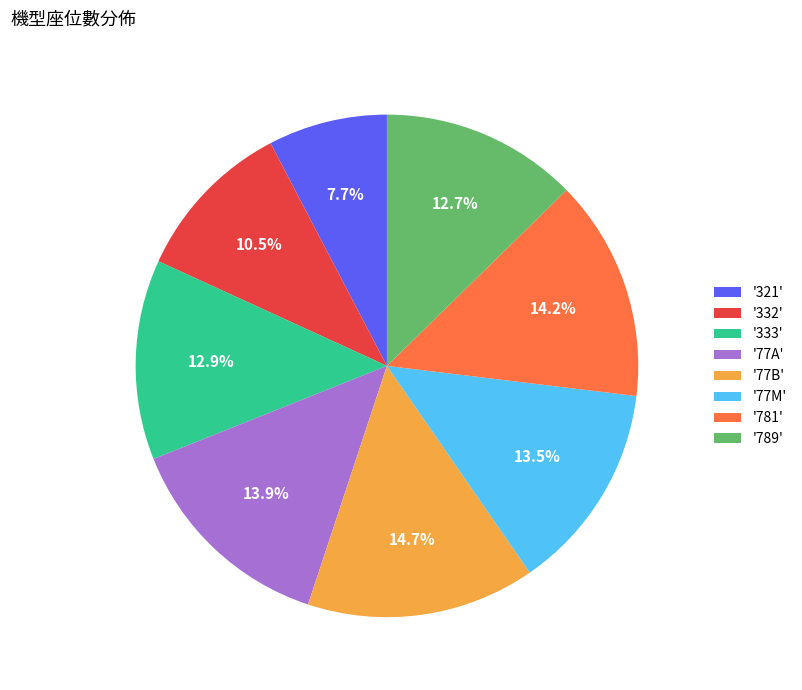

Which slice is the smallest?

'321'